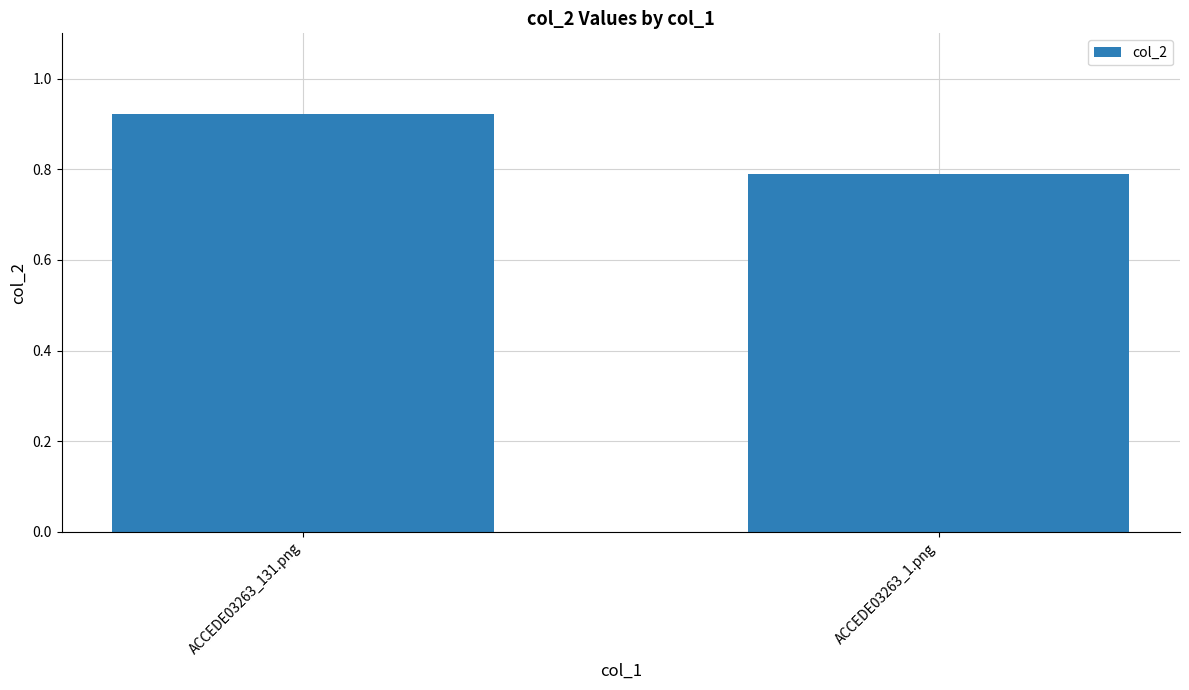

Where is the data nearest to the value 0?

ACCEDE03263_1.png